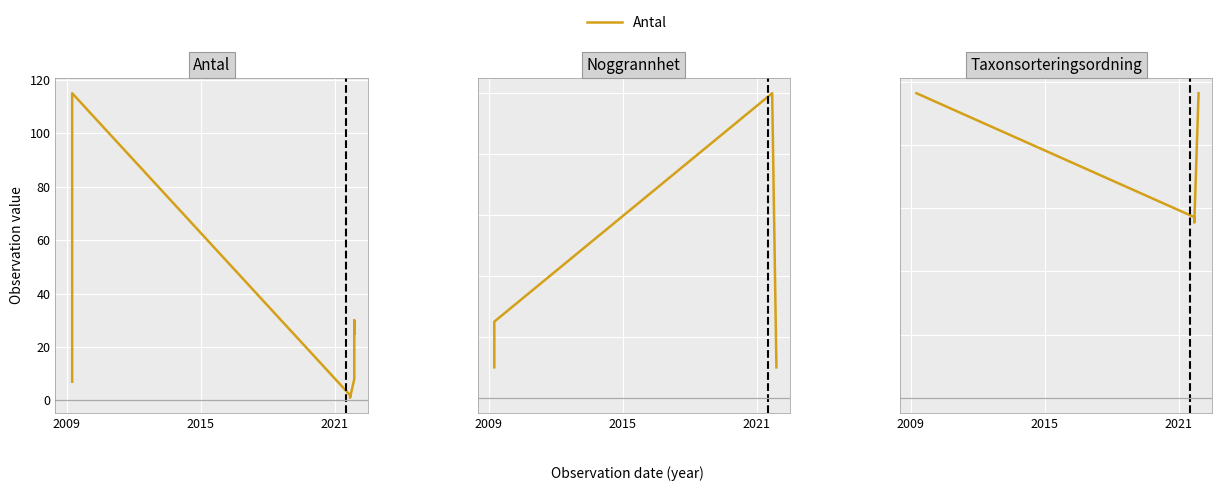

How many lines are shown in the chart?

3